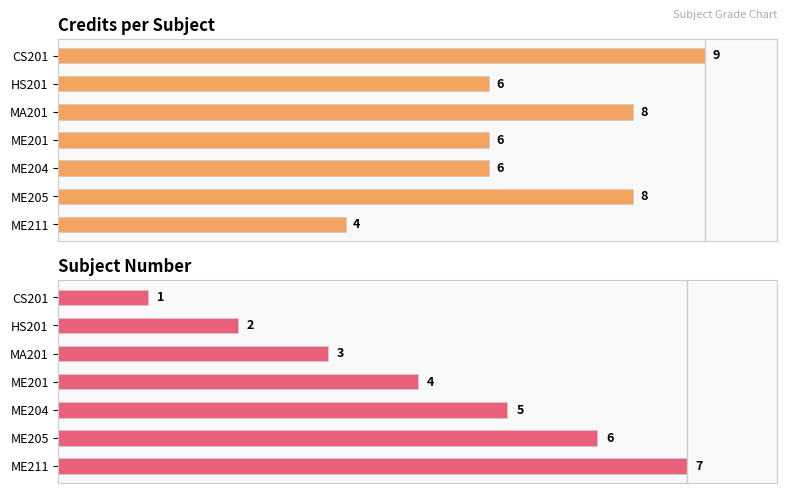

Which series has the largest total across all categories?

Credits